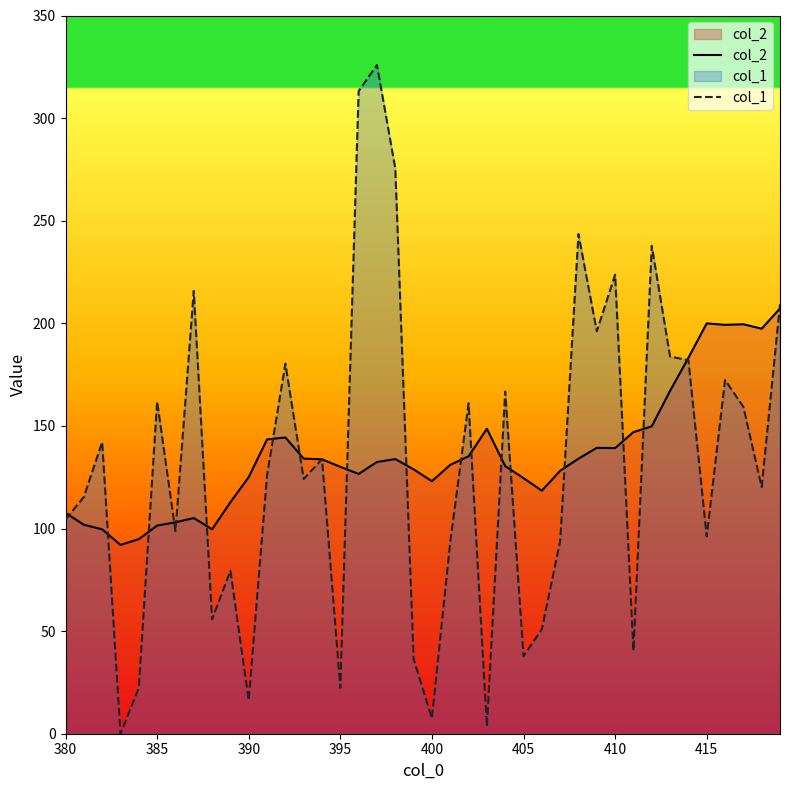

Which series has the widest spread of values?

col_1